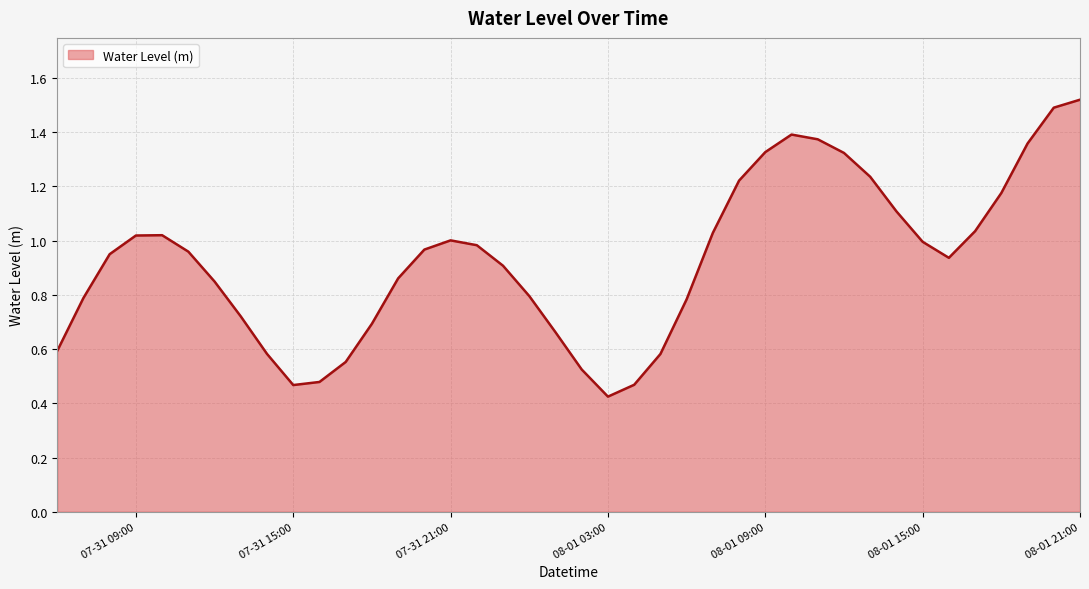

What is the difference between the maximum and minimum values?

1.1